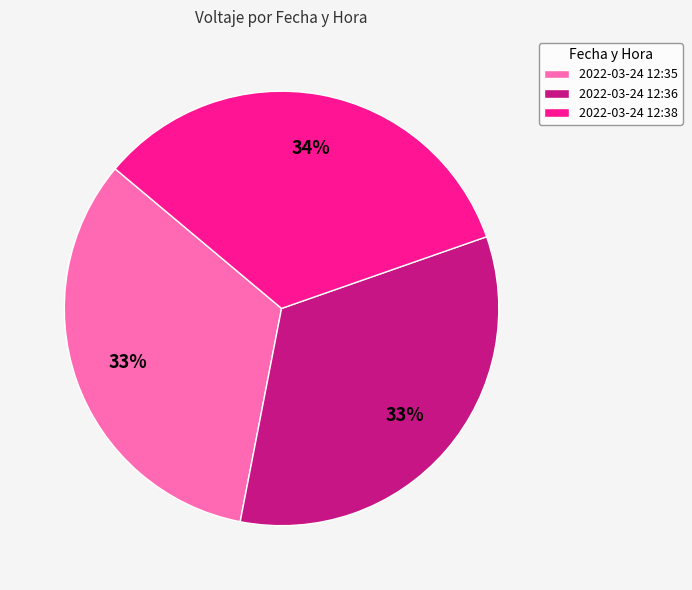

Is it true that 2022-03-24 12:36 is 33% of the pie?

True